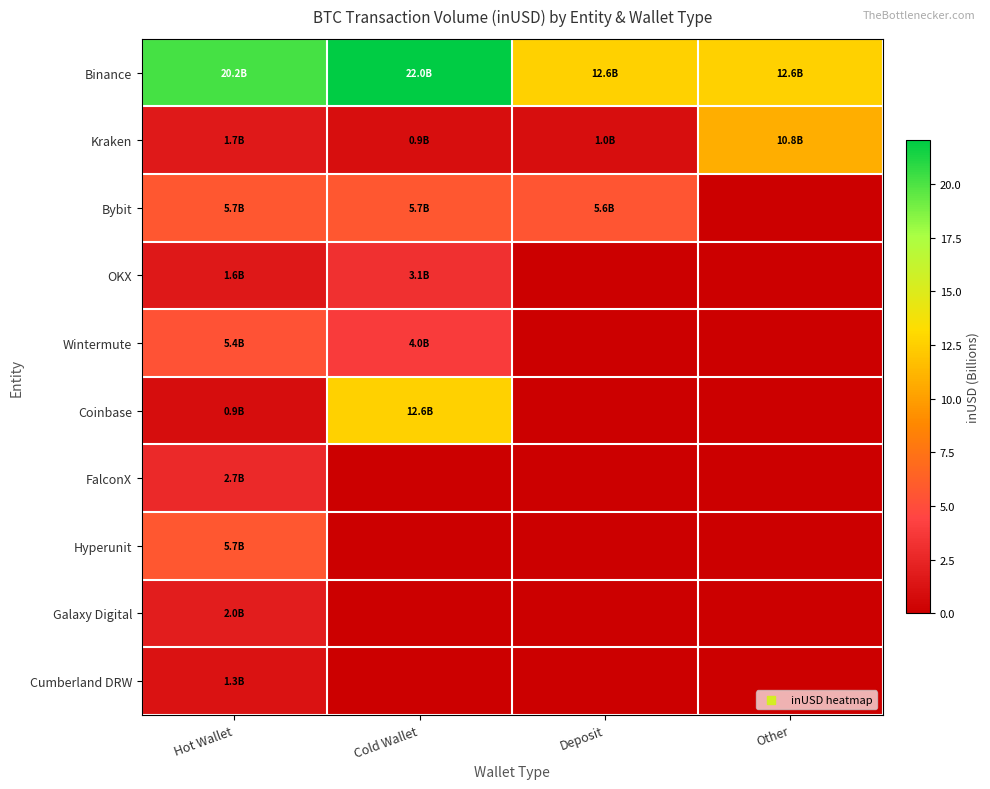

Which has a higher value, Other or Deposit?

Other